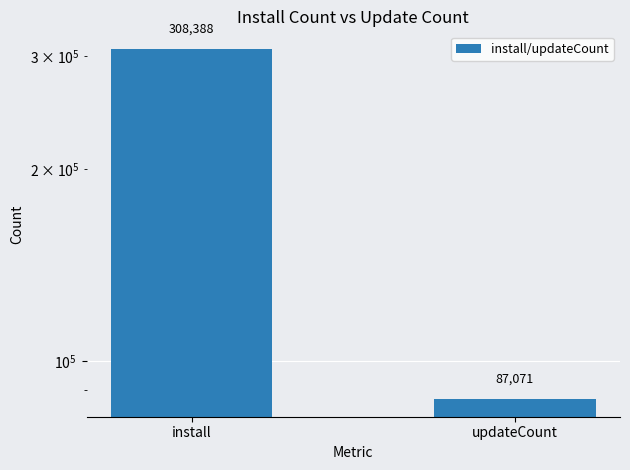

Rank the categories by value from highest to lowest.

install, updateCount